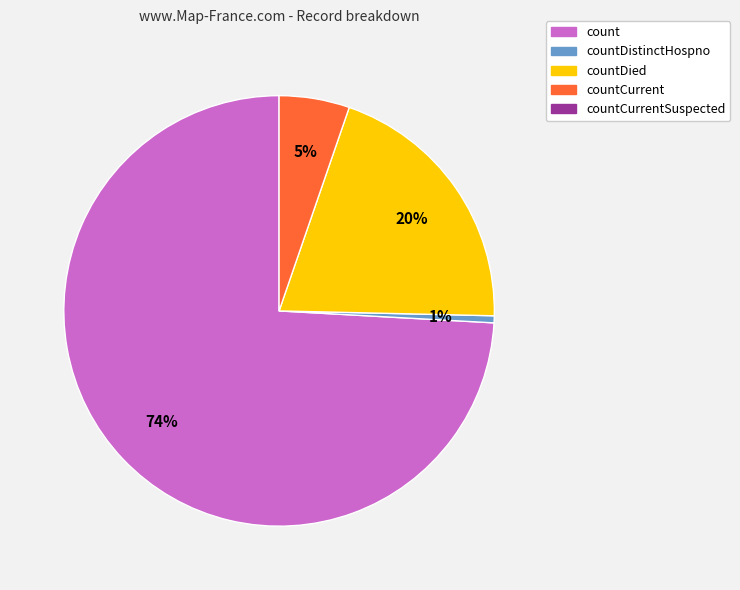

Is there a majority slice in this chart?

Yes